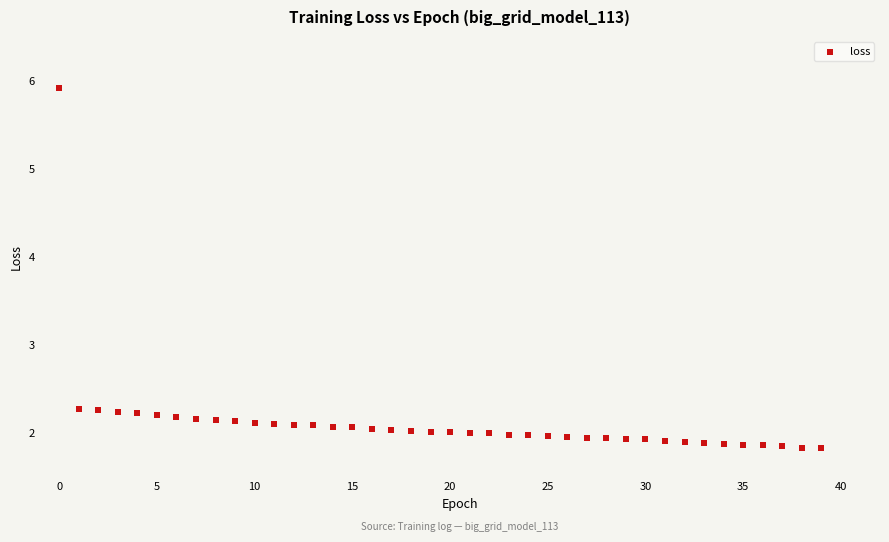

What is the range of Y values (max minus min)?

4.1